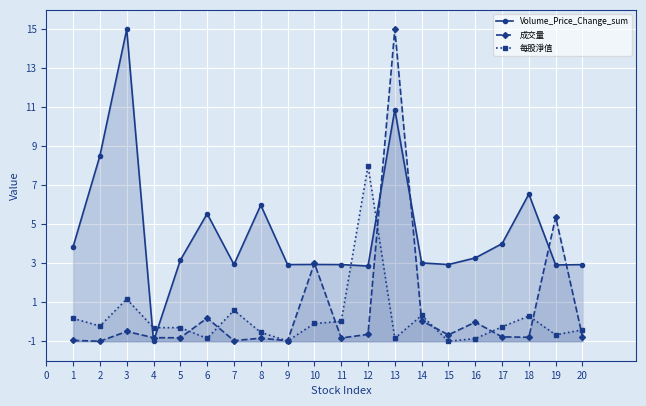

Does the chart display data point markers on the line(s)?

Yes